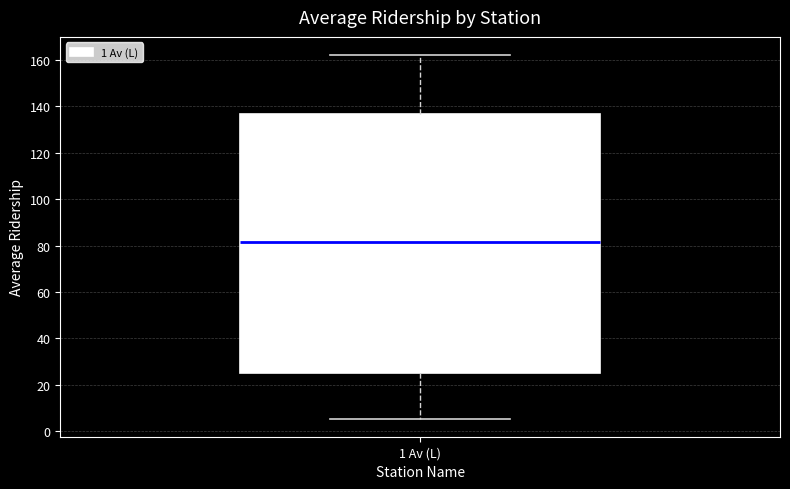

Where is the upper edge of the box for 1 Av (L) on the y-axis? The values are not printed on the chart, so give them approximately, as read against the axis.

136